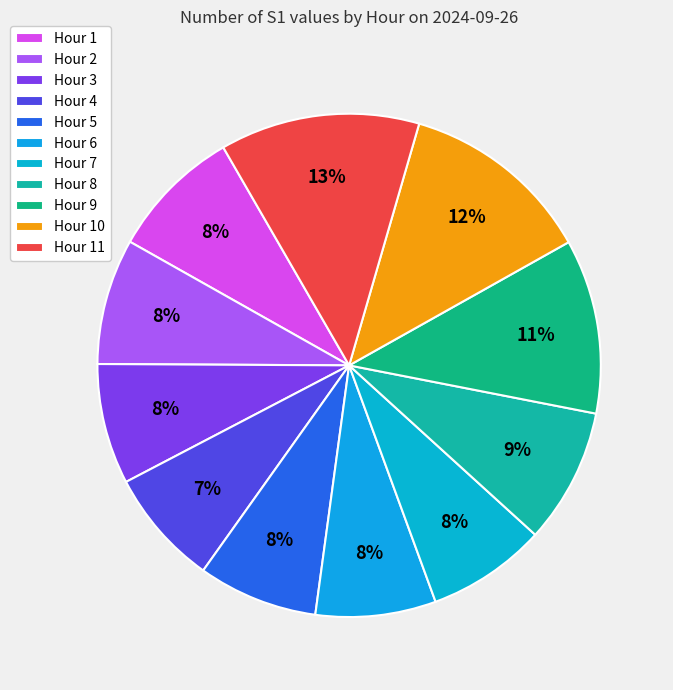

How many slices are in this pie chart?

11